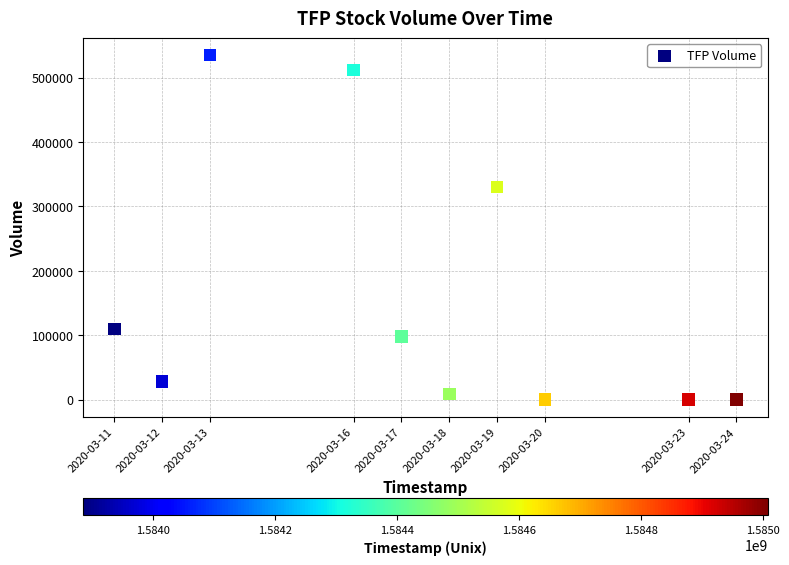

What Y value in the scatter plot is closest to 267300?

329700